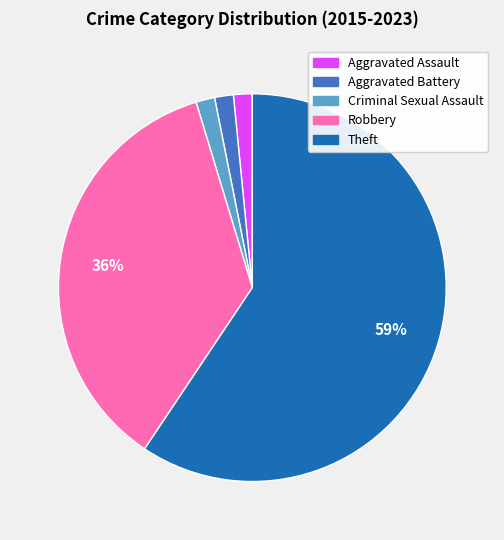

To the nearest percent, what percentage of the pie is Aggravated Assault?

2%